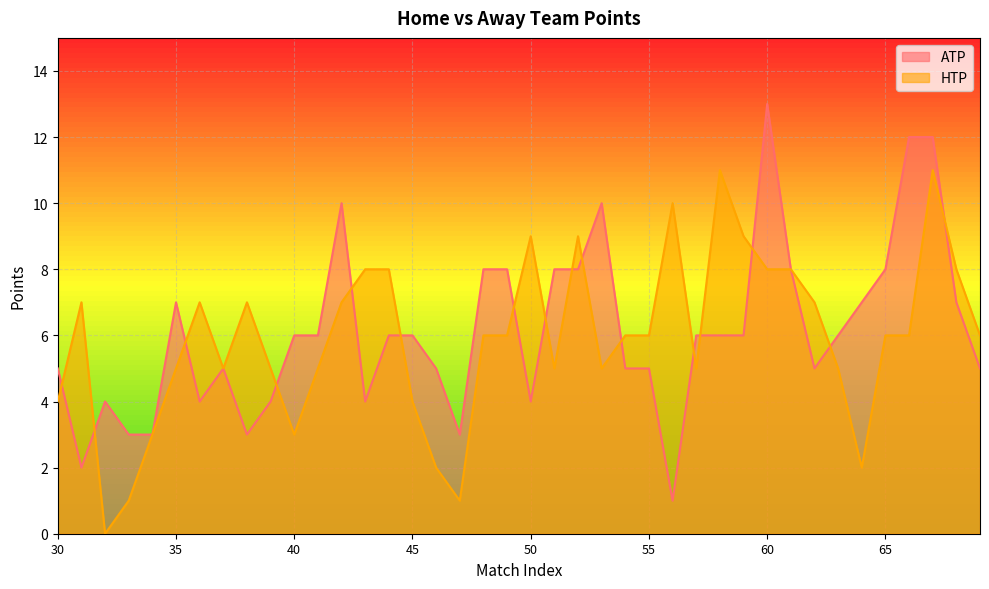

How many distinct data groups are displayed?

2